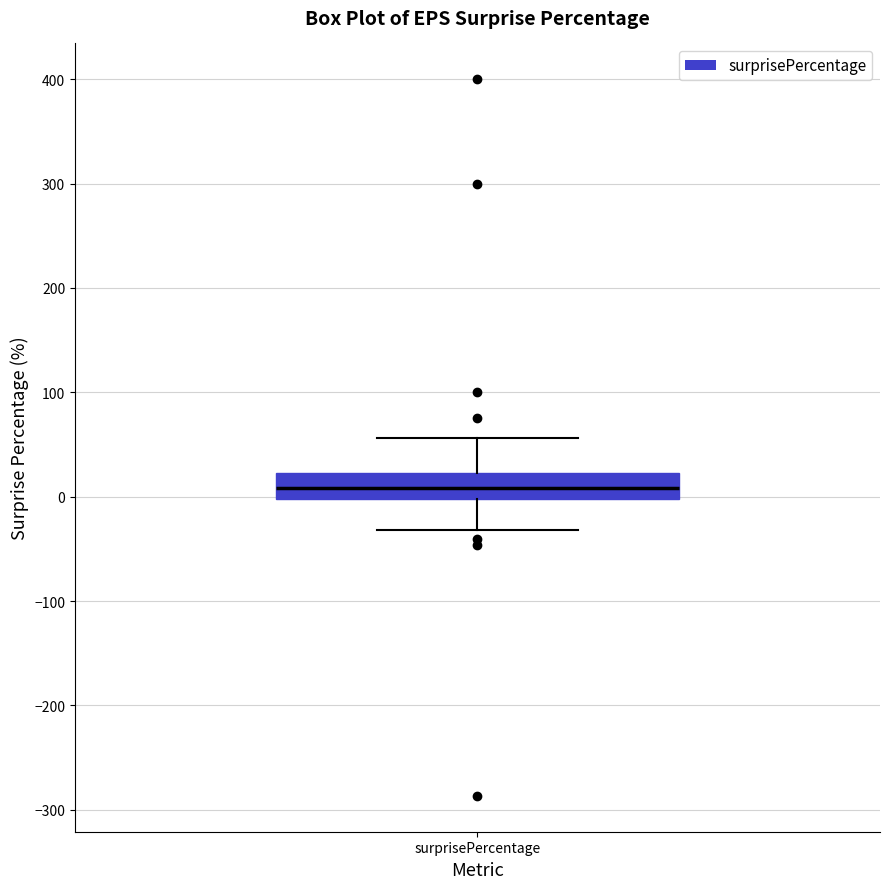

Transcribe this box plot: give where the median line is, the range the box spans, and where the two whiskers end, as read against the y-axis. The values are not printed on the chart, so give them approximately, as read against the axis.

median 10, box 0 to 20, whiskers -30 to 60